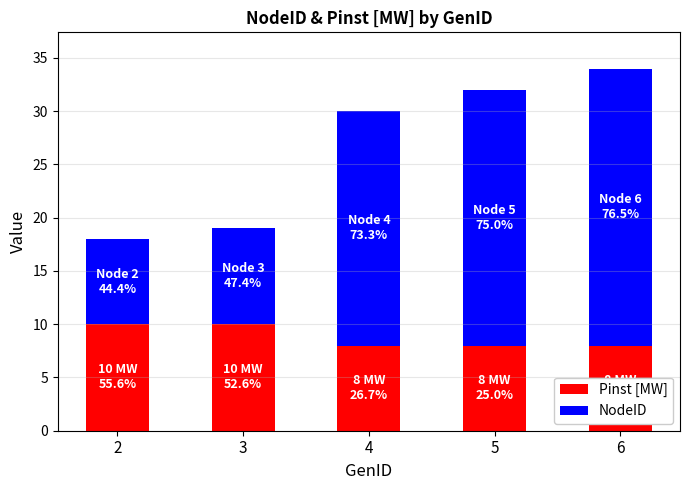

The Pinst [MW] series shows 10 at 3. True or false?

True